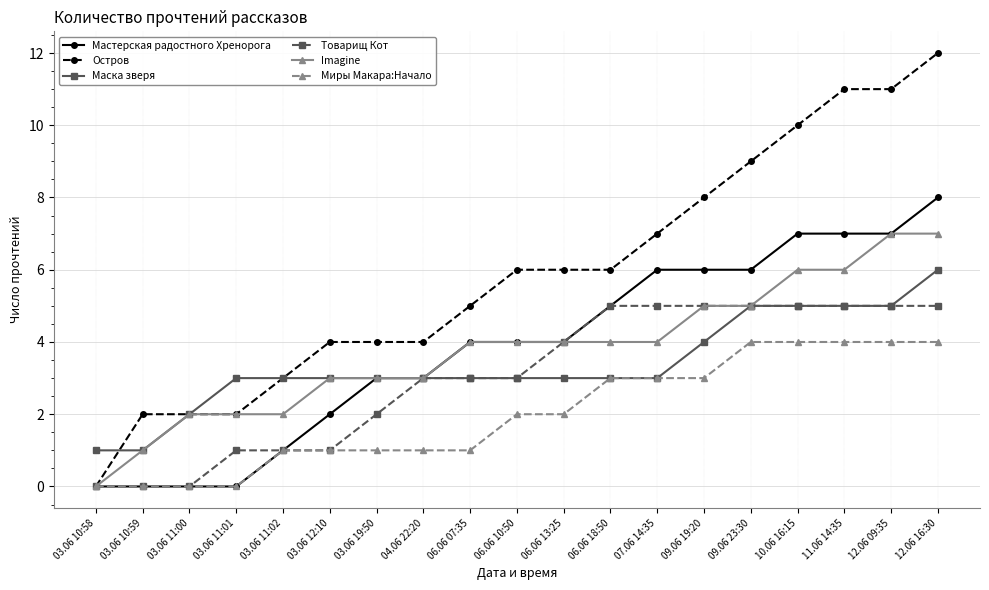

The Миры Макара:Начало series shows 5 at 07.06 14:35. True or false?

False